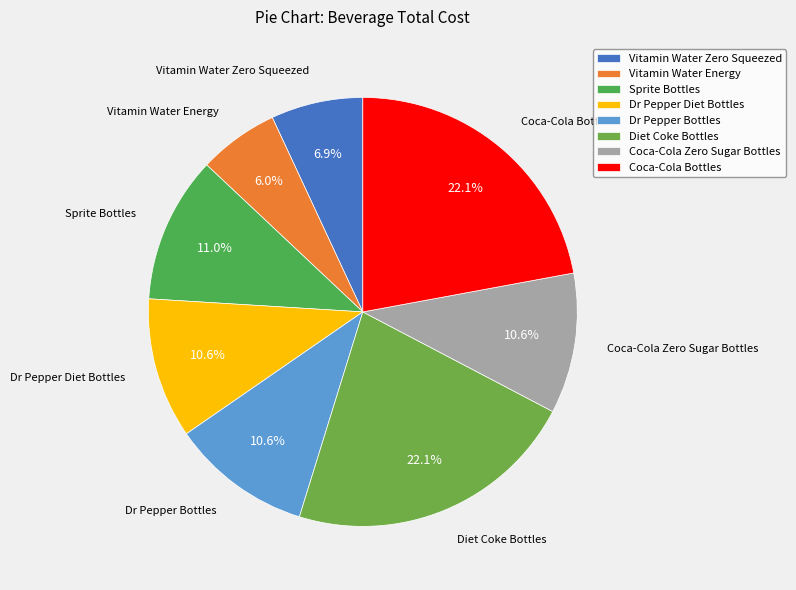

Do Vitamin Water Zero Squeezed and Sprite Bottles together represent more than half of the pie?

No